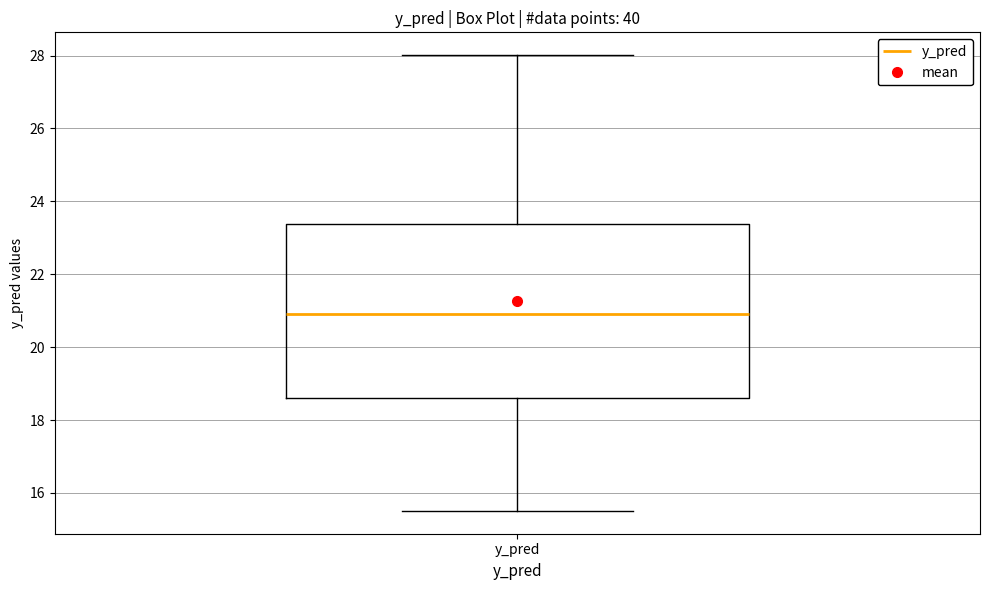

Transcribe this box plot: give where the median line is, the range the box spans, and where the two whiskers end, as read against the y-axis. The values are not printed on the chart, so give them approximately, as read against the axis.

median 21.0, box 18.6 to 23.4, whiskers 15.6 to 28.0